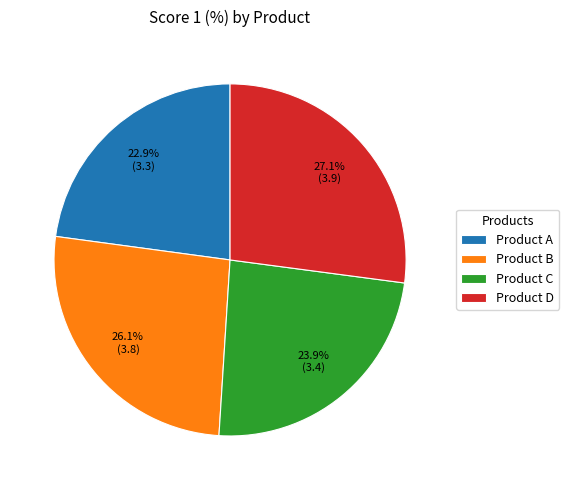

To the nearest percent, what is the combined percentage of Product D and Product A?

50%